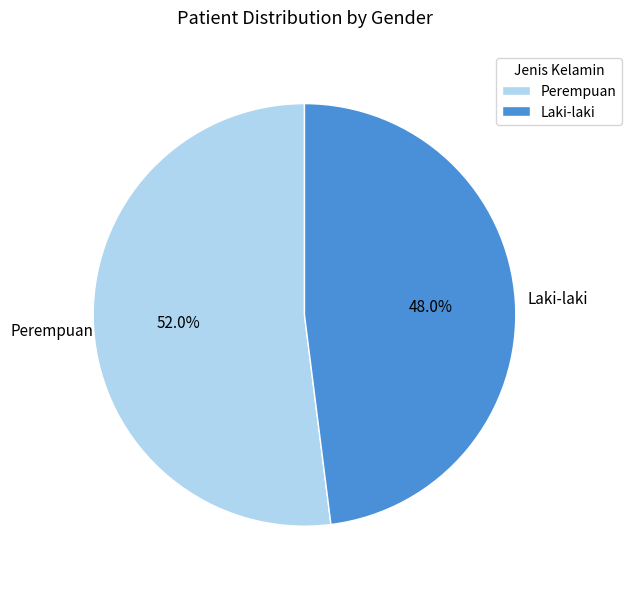

Is Laki-laki the majority of the pie?

No